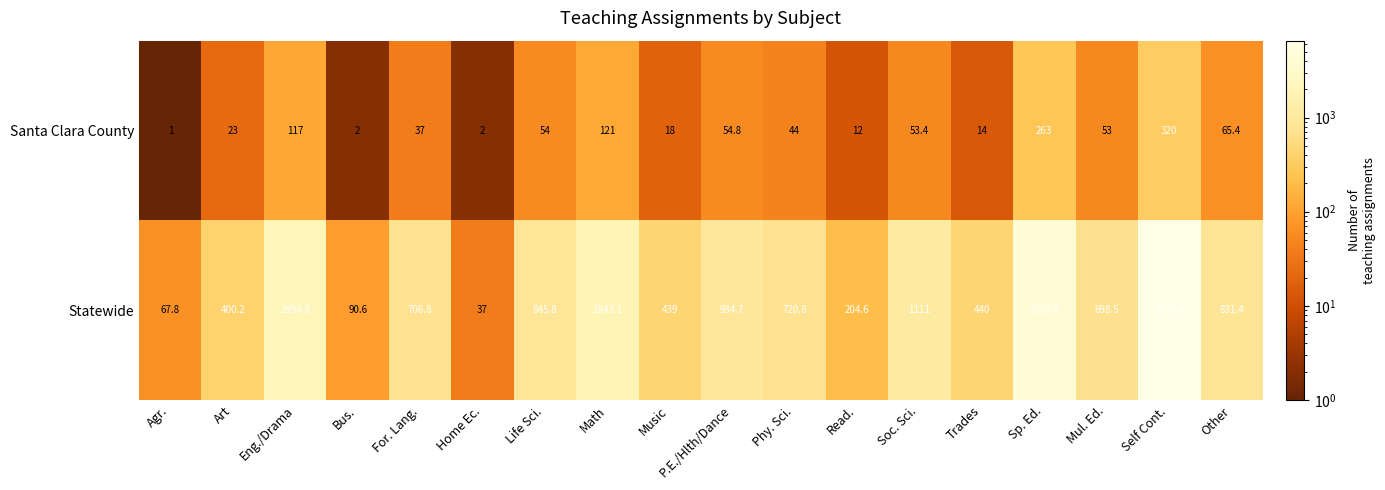

Which series has the largest total across all categories?

Statewide